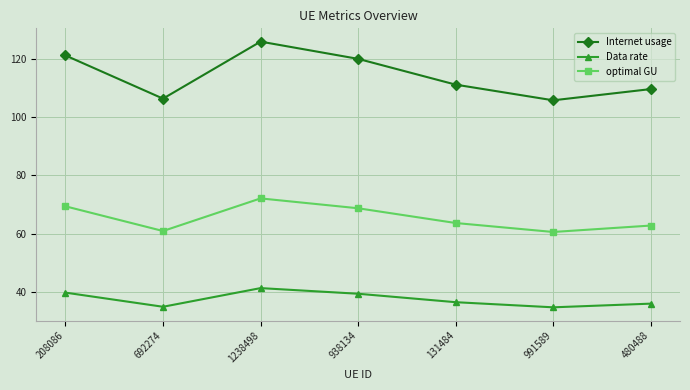

The value of Internet usage at 480488 is 186.7. True or false?

False